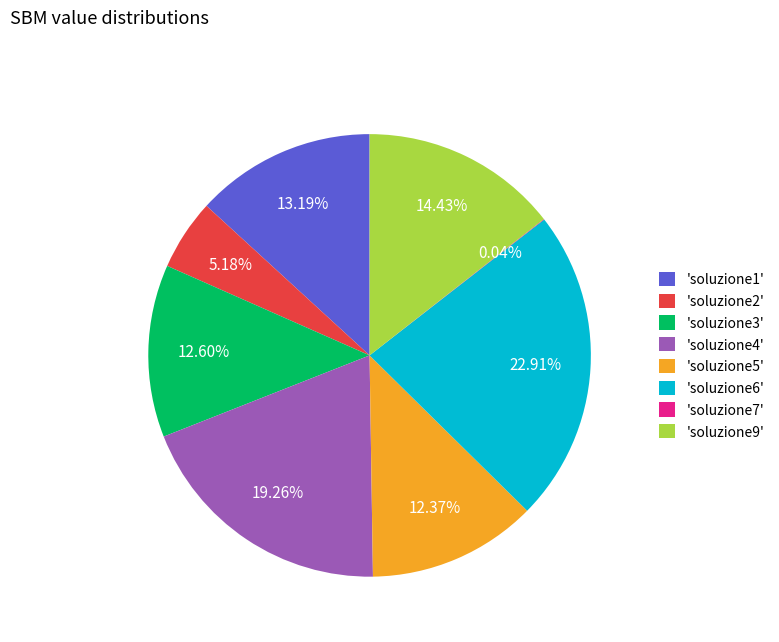

Is there a majority slice in this chart?

No